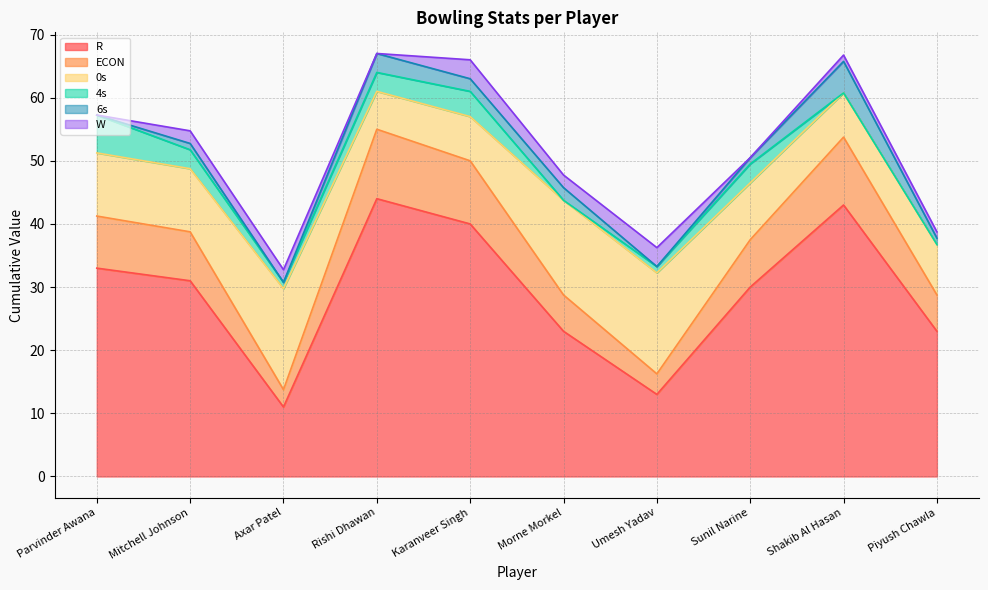

Reading right to left, what are all the values shown in this chart?

R: 23.0	43.0	30.0	13.0	23.0	40.0	44.0	11.0	31.0	33.0
ECON: 5.8	10.8	7.5	3.2	5.8	10.0	11.0	2.8	7.8	8.2
0s: 8.0	7.0	9.0	16.0	15.0	7.0	6.0	16.0	10.0	10.0
4s: 0.0	0.0	3.0	1.0	0.0	4.0	3.0	1.0	3.0	6.0
6s: 1.0	5.0	1.0	0.0	2.0	2.0	3.0	0.0	1.0	0.0
W: 1.0	1.0	0.0	3.0	2.0	3.0	0.0	2.0	2.0	0.0